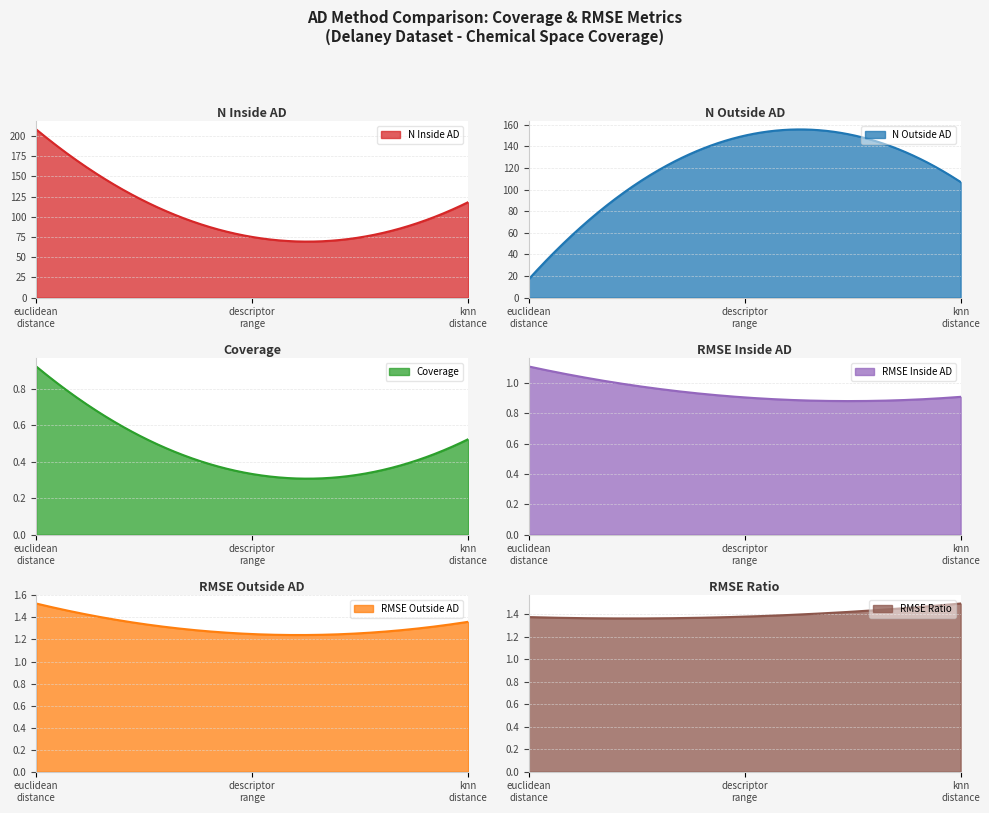

What position from the left is descriptor_range?

2